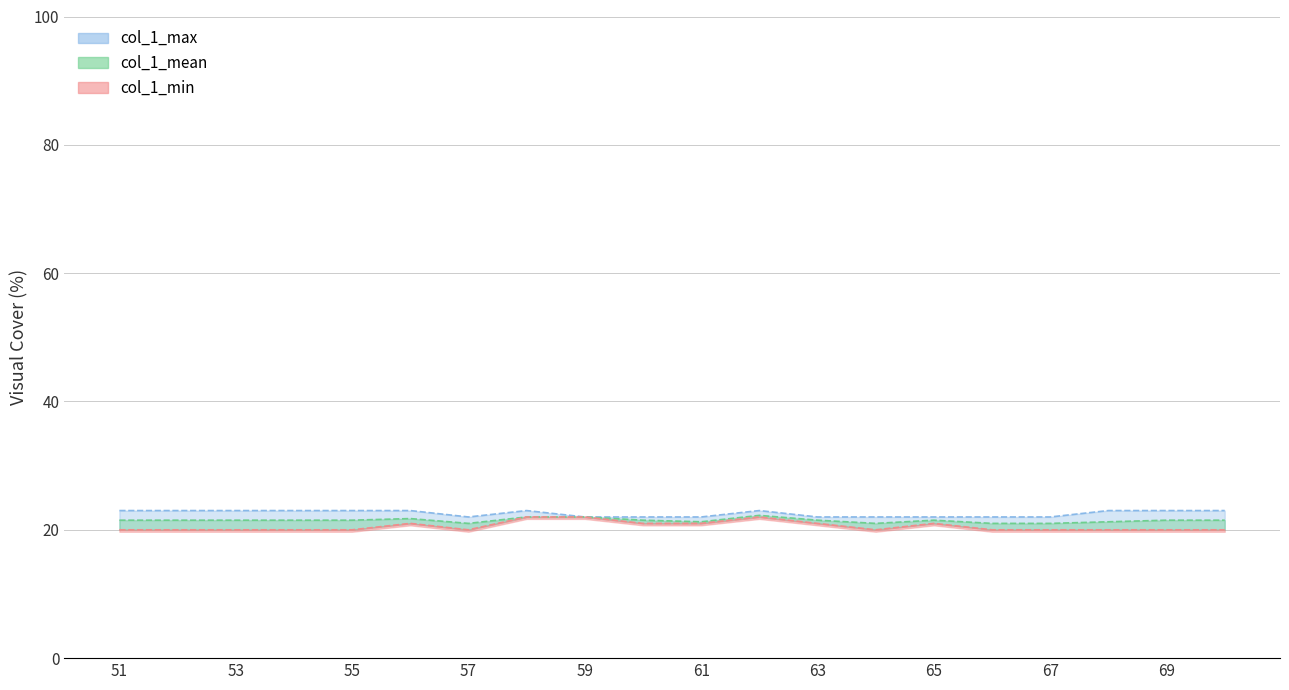

Which series has the largest range (max minus min)?

col_1_min